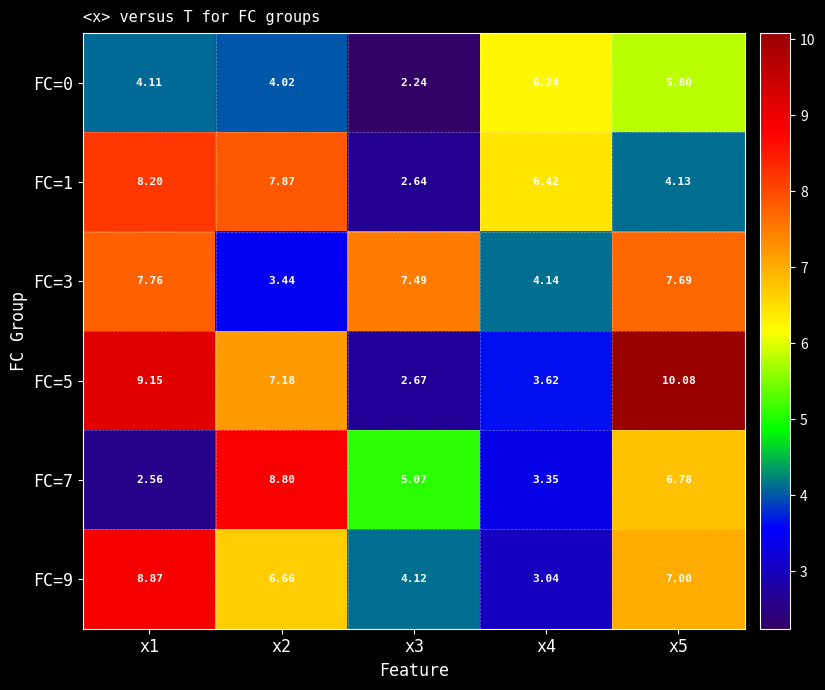

How many series are shown in this chart?

6